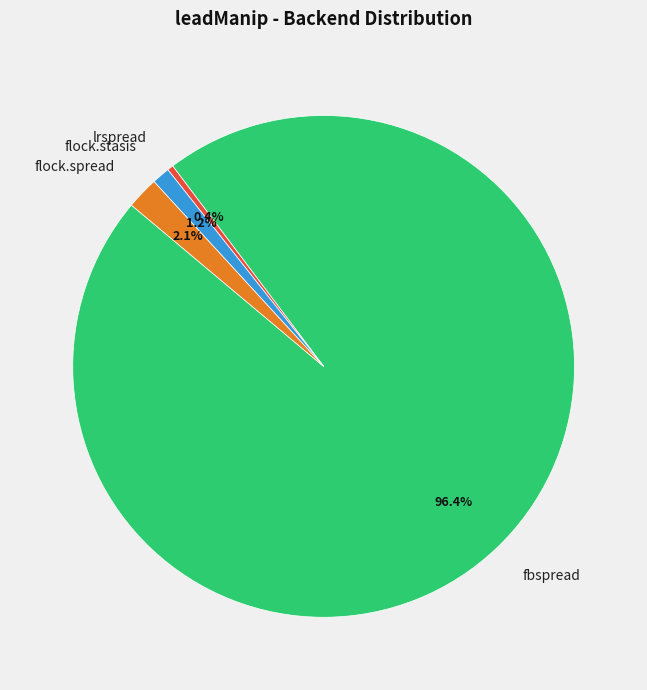

Which slice is the largest?

fbspread